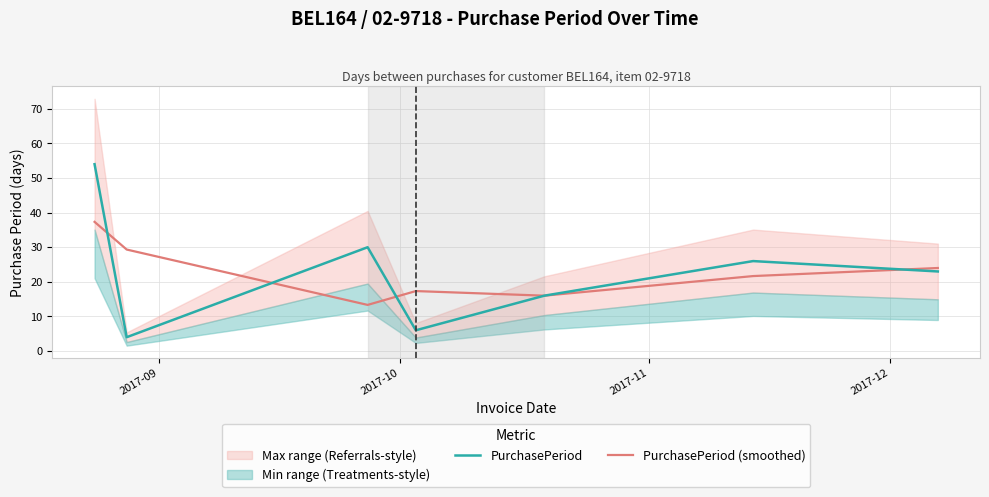

What is the maximum value for PurchasePeriod?

54.0